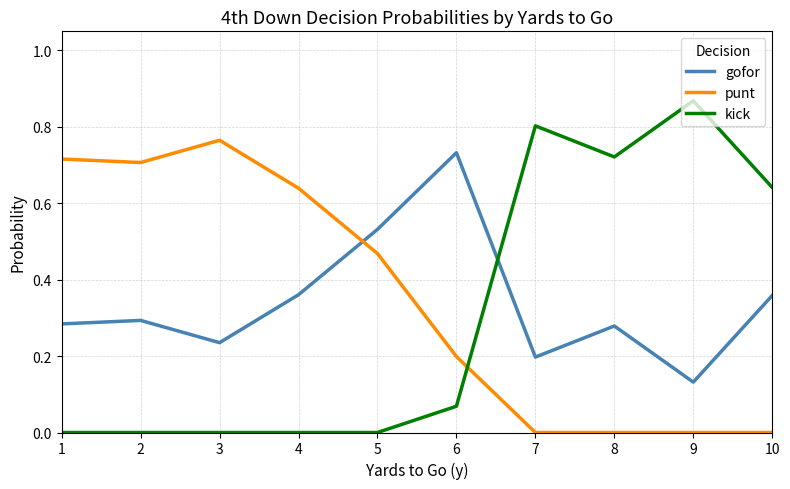

Which series has the largest range (max minus min)?

kick